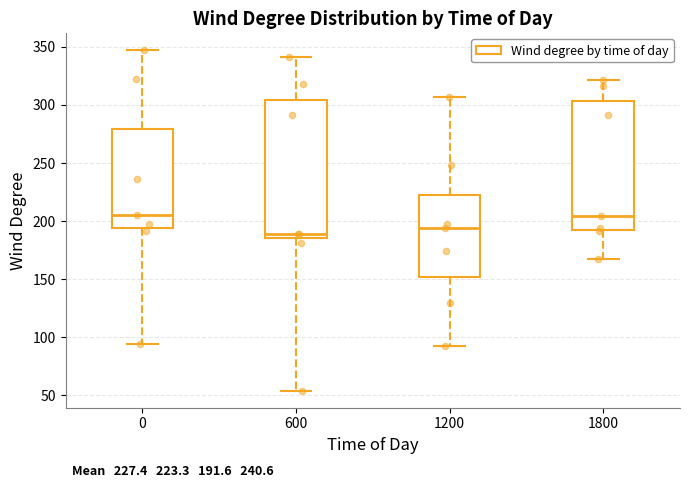

Comparing the boxes themselves (not the whiskers), which one is the tallest?

600